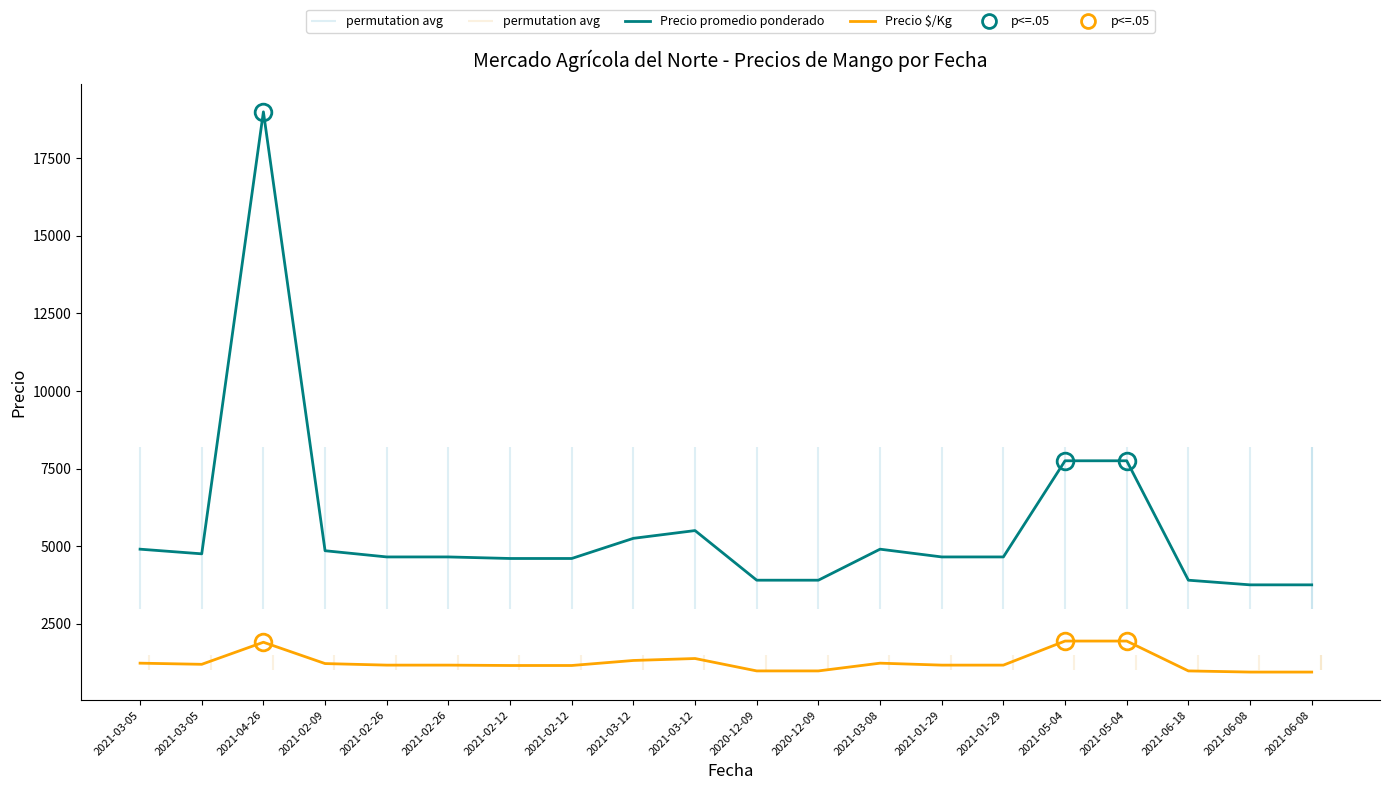

True or false: Precio $/Kg and Precio promedio ponderado intersect in this chart.

False